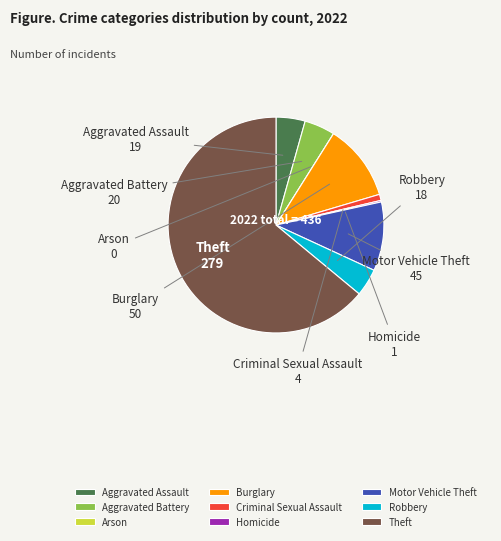

Which category has the biggest portion of the pie?

Theft